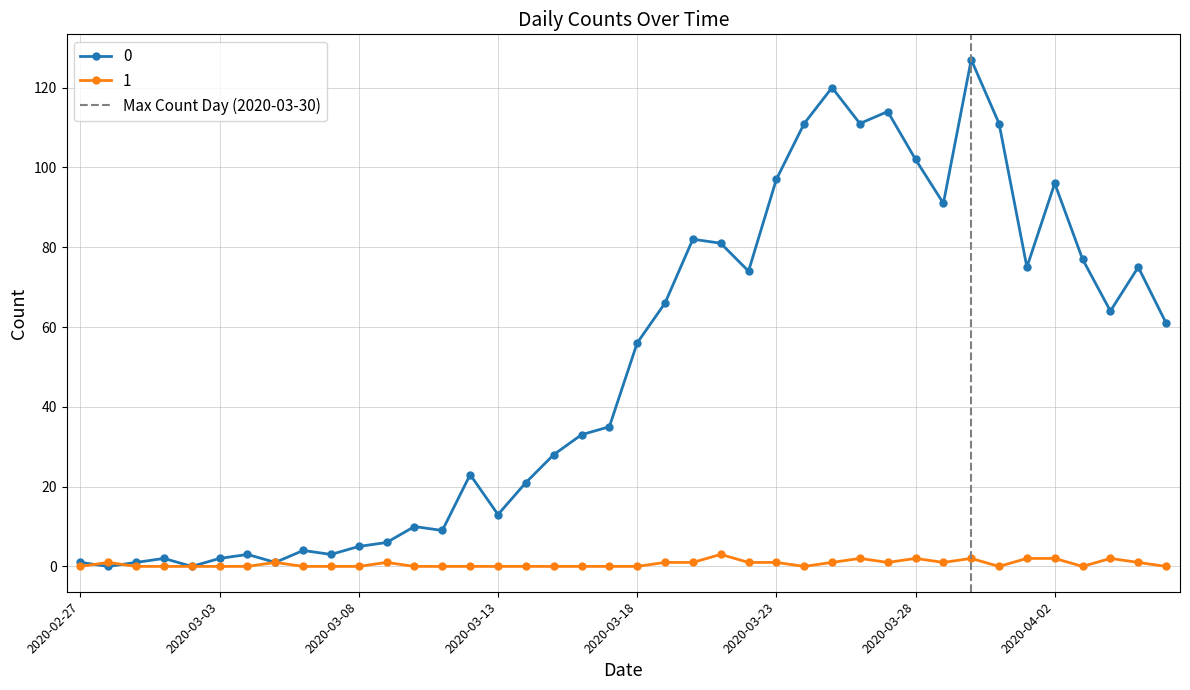

The 0 series shows 5 at 2020-03-08. True or false?

True